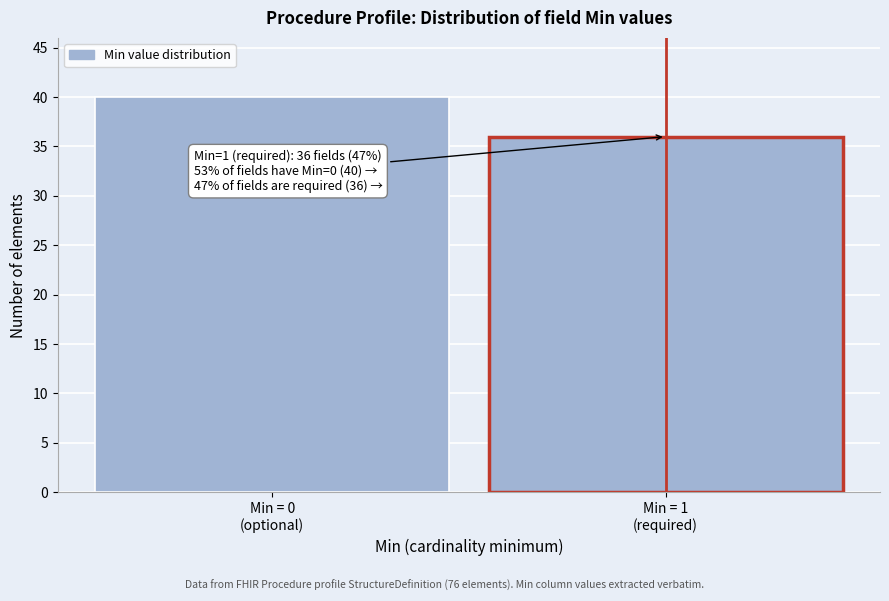

Reading right to left, what are all the values shown in this chart?

36	40